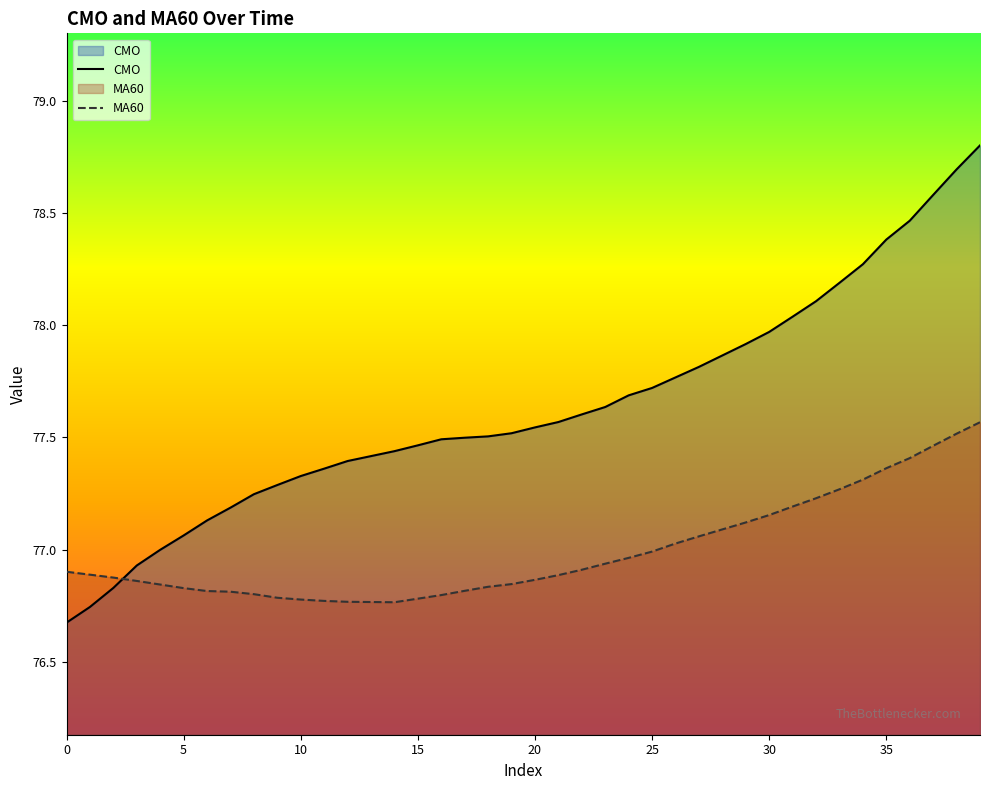

What is the value of the CMO point at the 38th from the left?

78.6